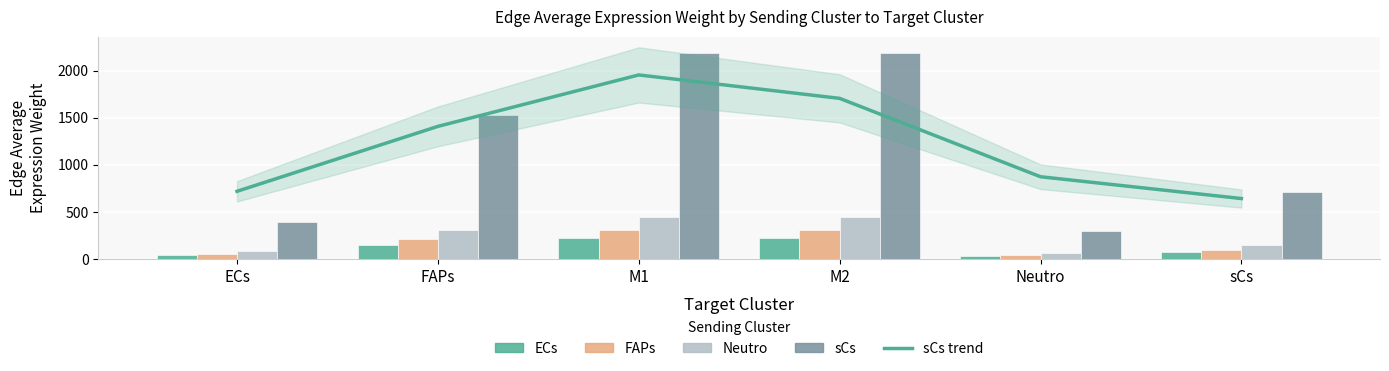

Where does the FAPs series first go above 213?

FAPs